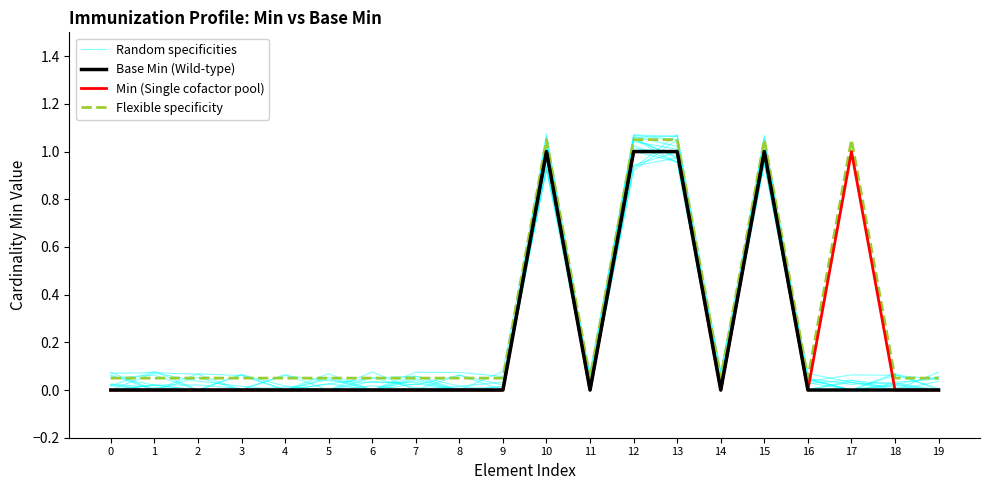

What is the difference between the second highest and minimum values in the Random specificities series?

1.0